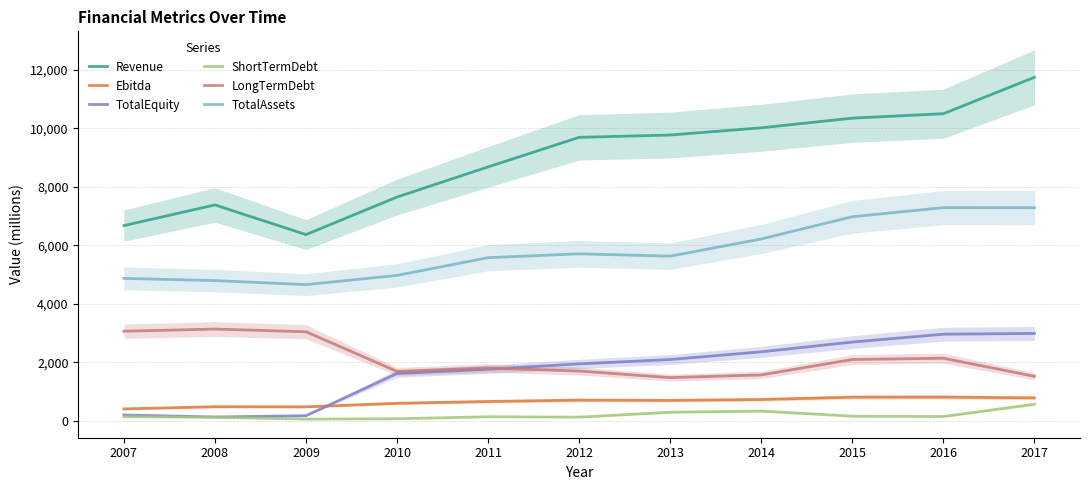

Rank the categories by TotalAssets value from lowest to highest.

2009, 2008, 2007, 2010, 2011, 2013, 2012, 2014, 2015, 2017, 2016